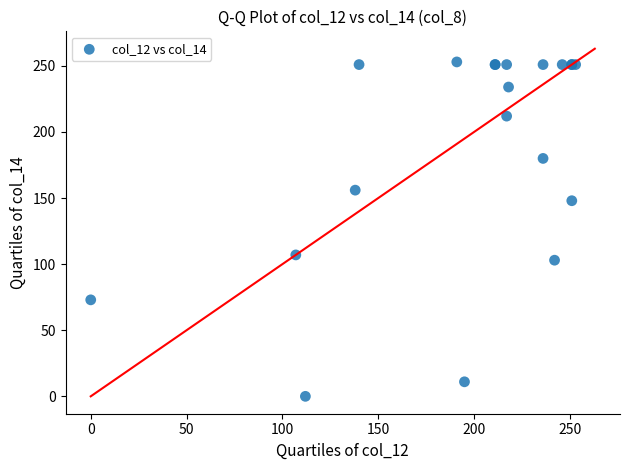

What Y value in the scatter plot is closest to 126?

107